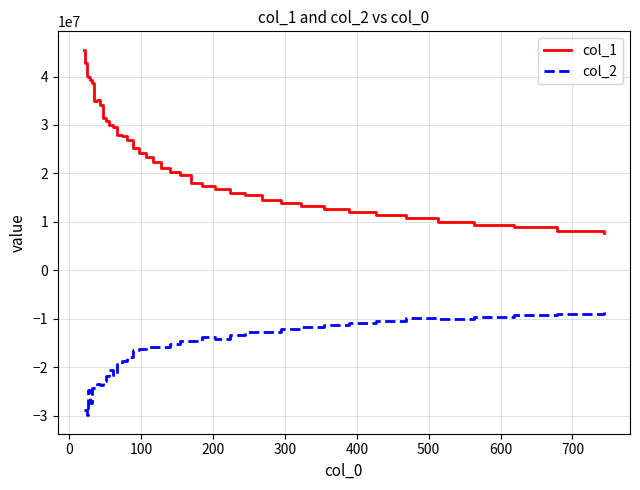

Rank the series by their average value, from highest to lowest.

col_1, col_2